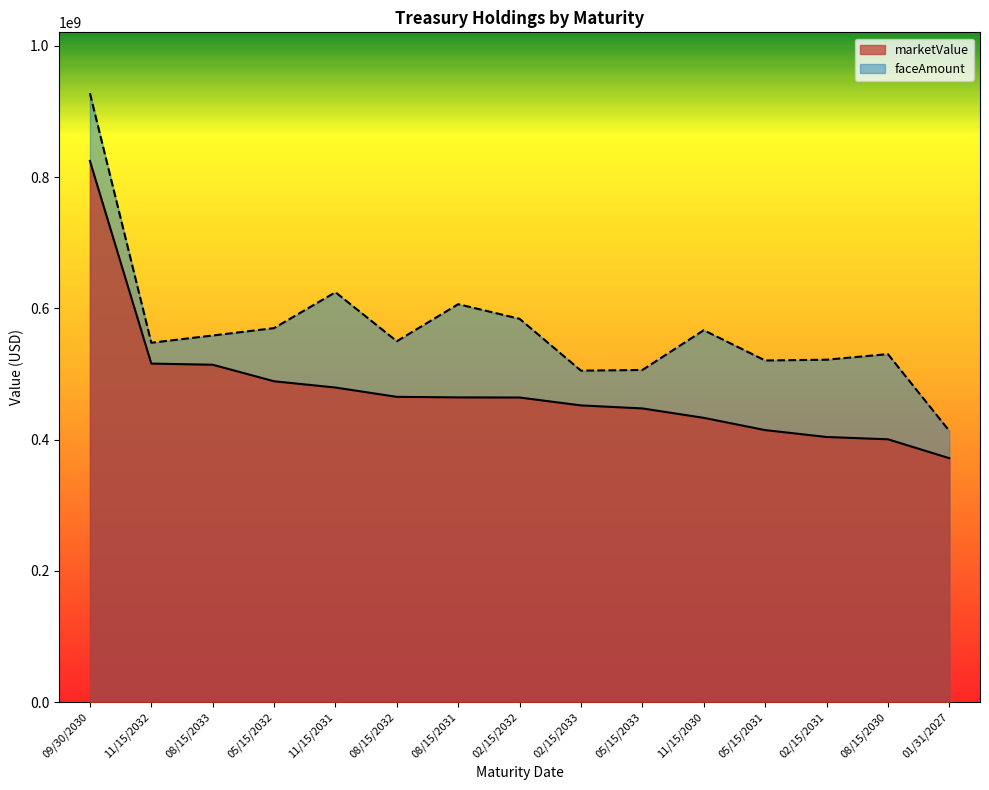

What is the sum of all faceAmount values?

8535076000.0